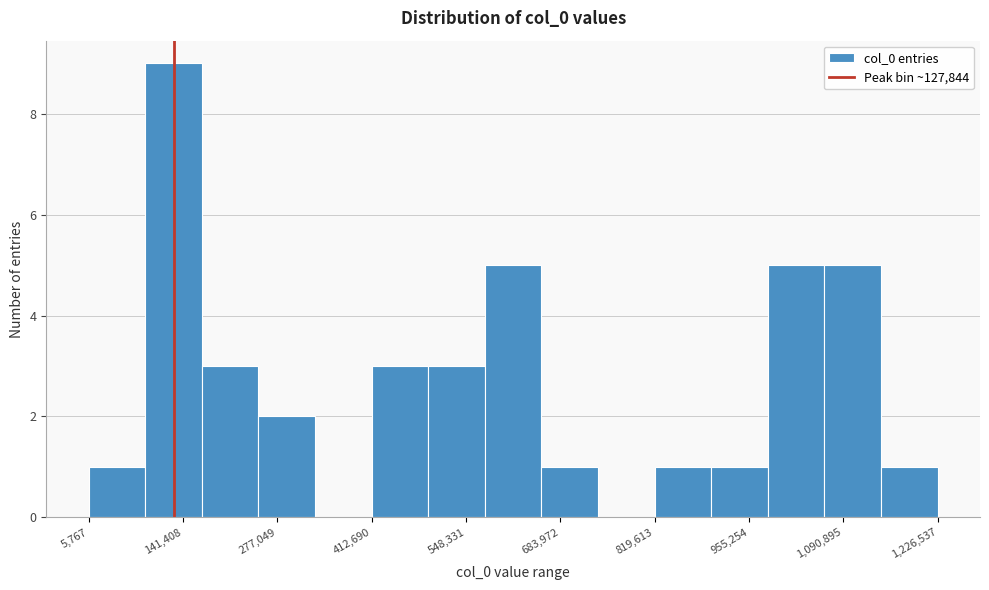

Reading left to right, list every bar in this chart as the range it spans on the x-axis followed by its height. Neither the bar edges nor the heights are printed on the chart, so give them approximately, as read against the axes.

0 to 80000: 1
80000 to 160000: 9
160000 to 240000: 3
240000 to 340000: 2
340000 to 420000: 0
420000 to 500000: 3
500000 to 580000: 3
580000 to 660000: 5
660000 to 740000: 1
740000 to 820000: 0
820000 to 900000: 1
900000 to 980000: 1
980000 to 1060000: 5
1060000 to 1140000: 5
1140000 to 1220000: 1